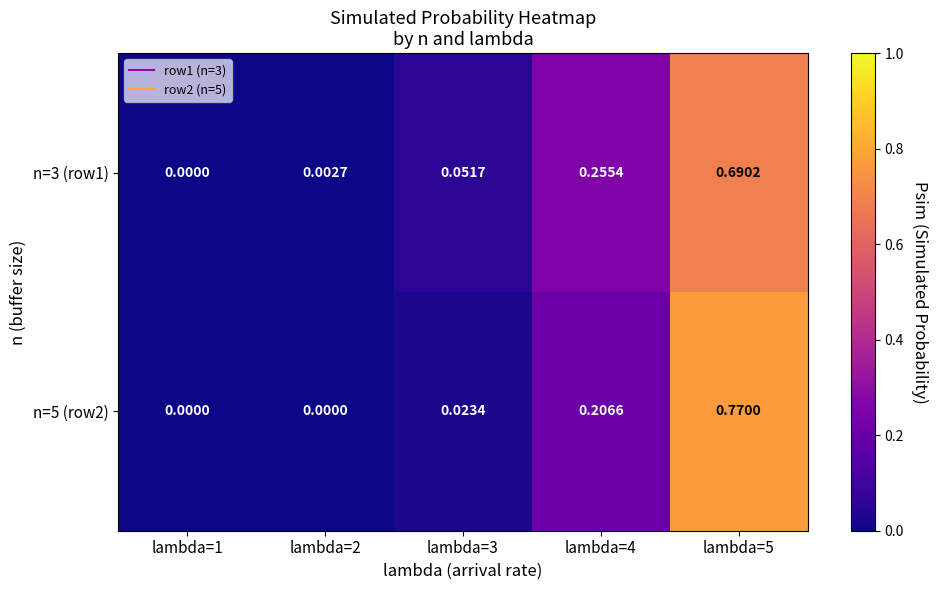

Rank the series by their maximum value, from highest to lowest.

n=5 (row2), n=3 (row1)